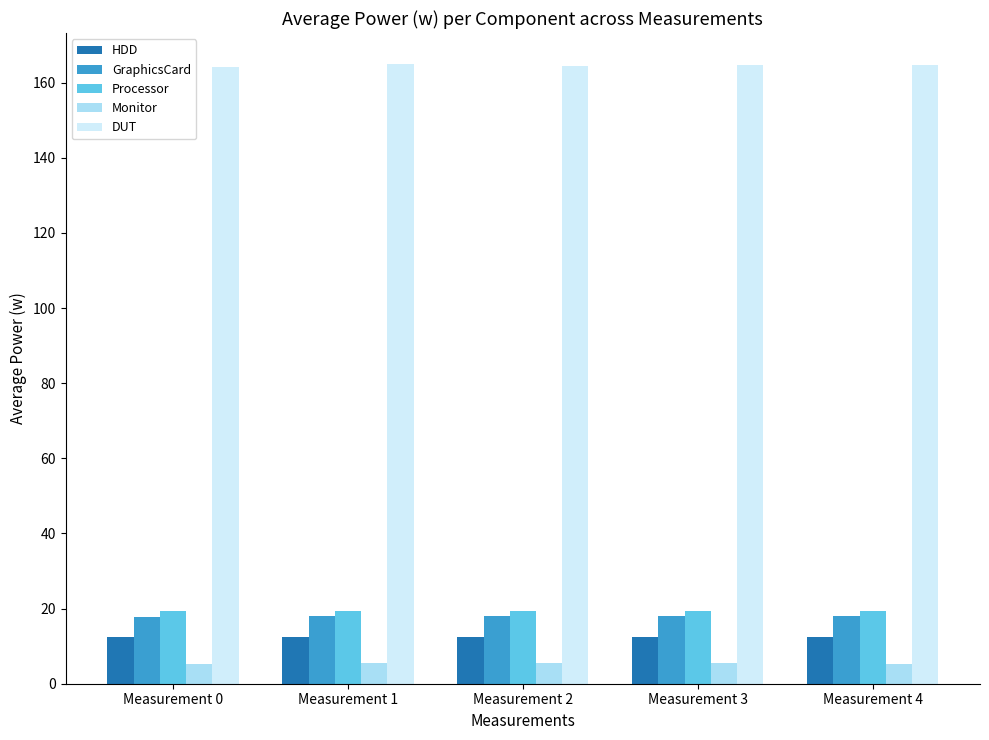

How many bars are there in each group?

5